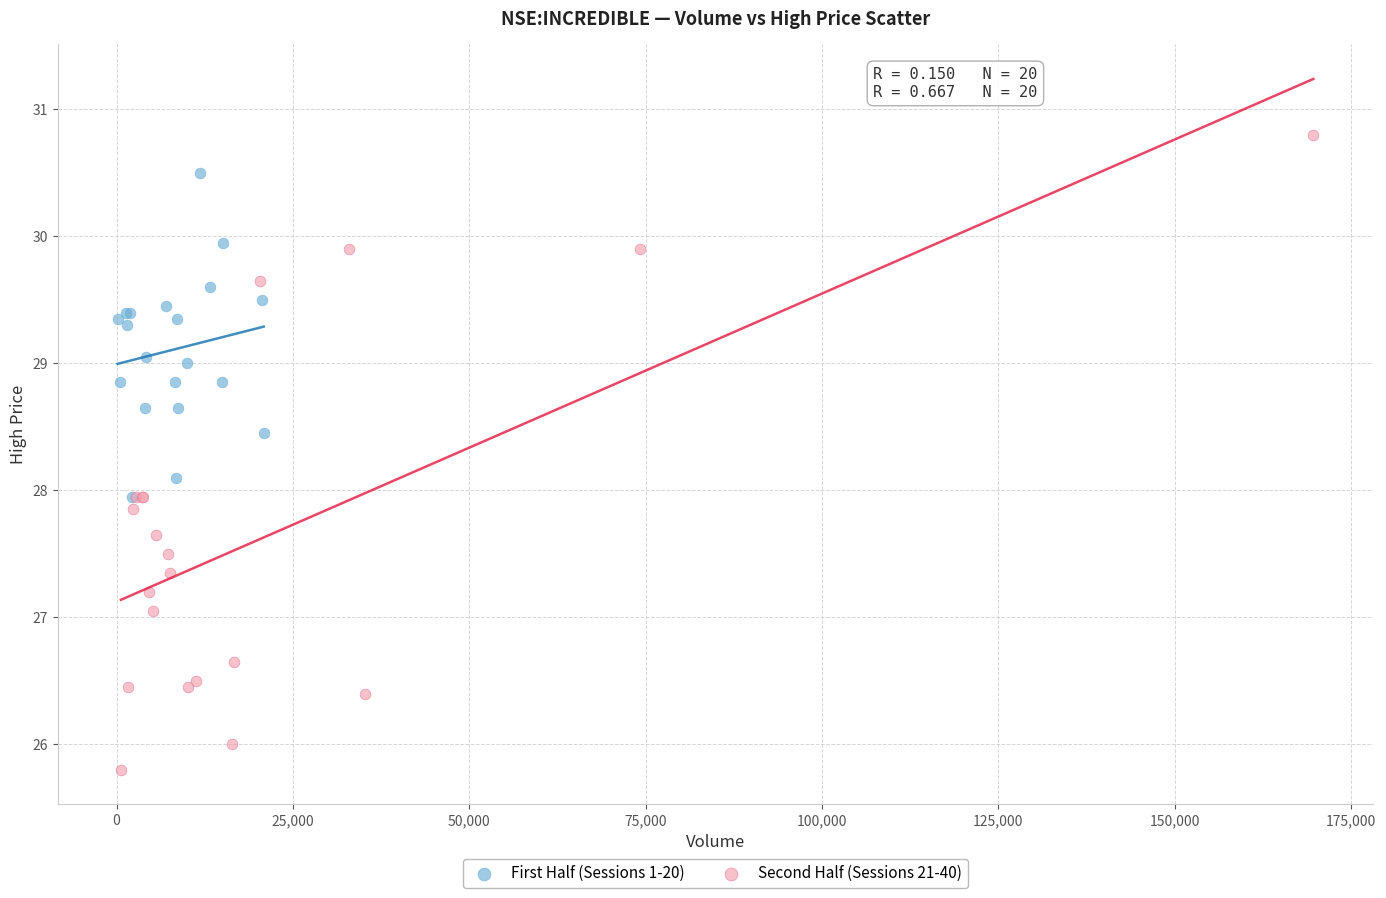

Which series has the largest Y range (max minus min)?

Second Half (Sessions 21-40)